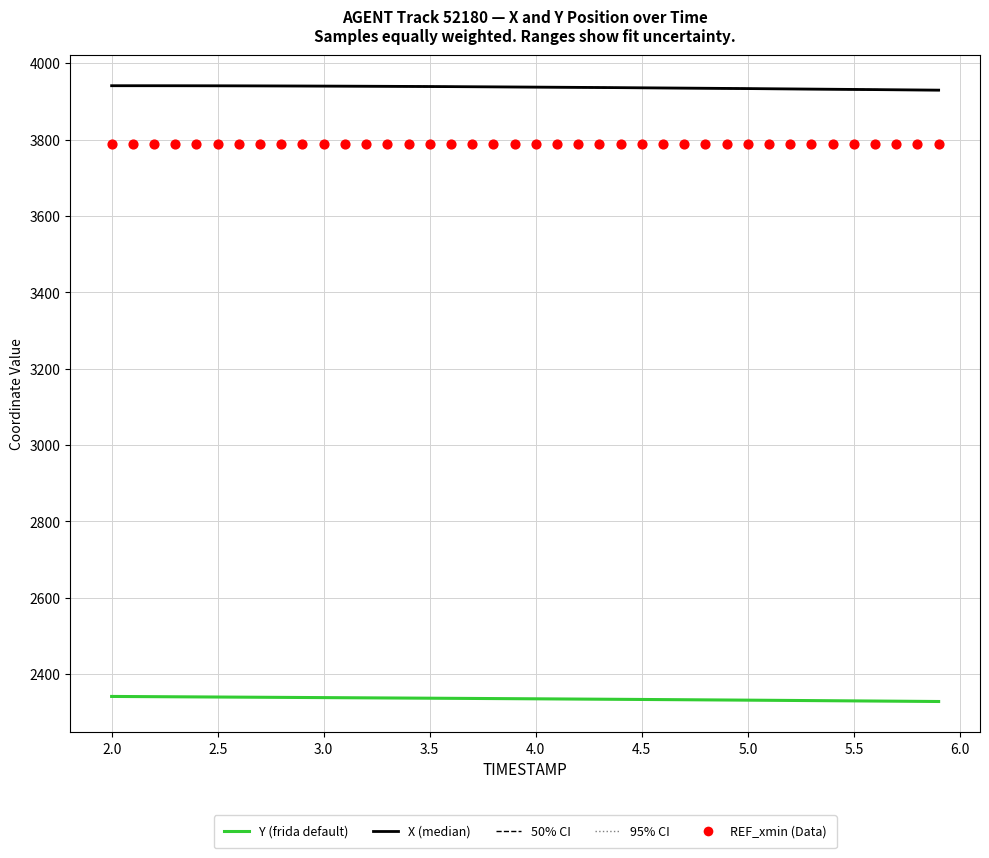

Is the value of X (median) at 11 greater than the value of Y (frida default) at 28?

Yes